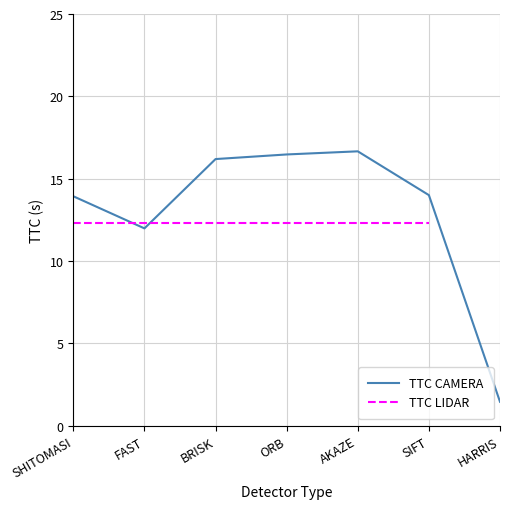

How many interior local peaks does the TTC CAMERA series have?

1